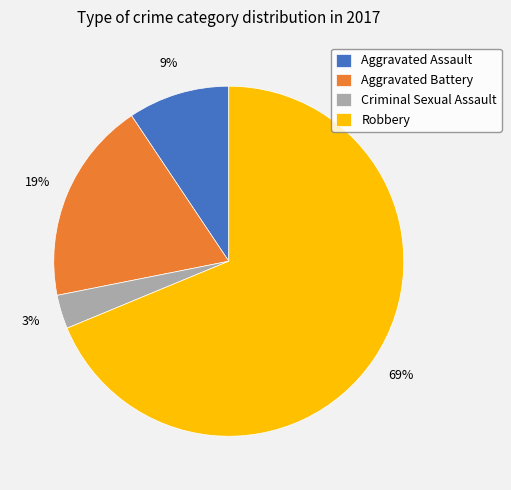

How many segments does this pie chart have?

4